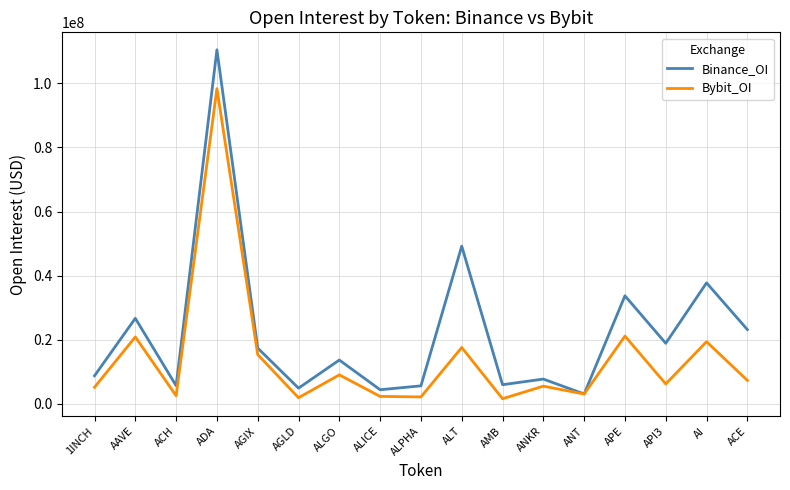

List the series in order of their peak value, highest first.

Binance_OI, Bybit_OI